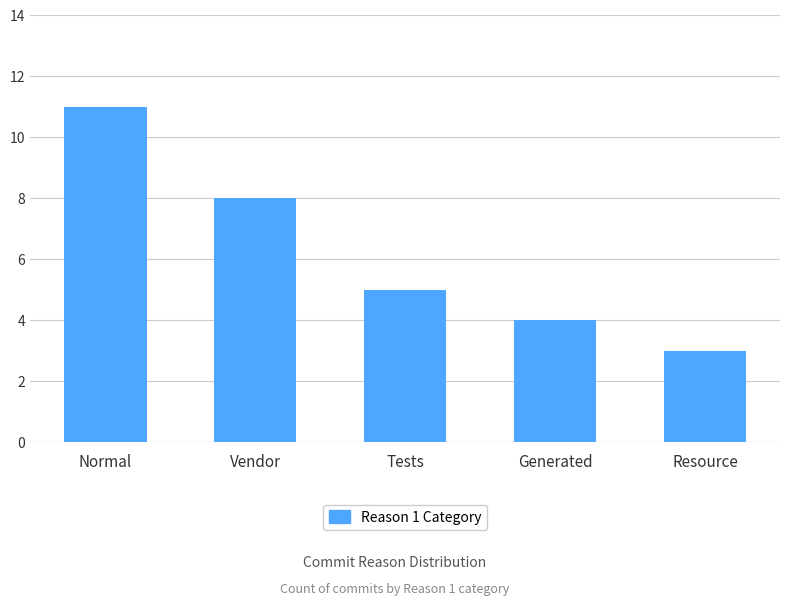

What is the difference between the values at Normal and Tests?

6